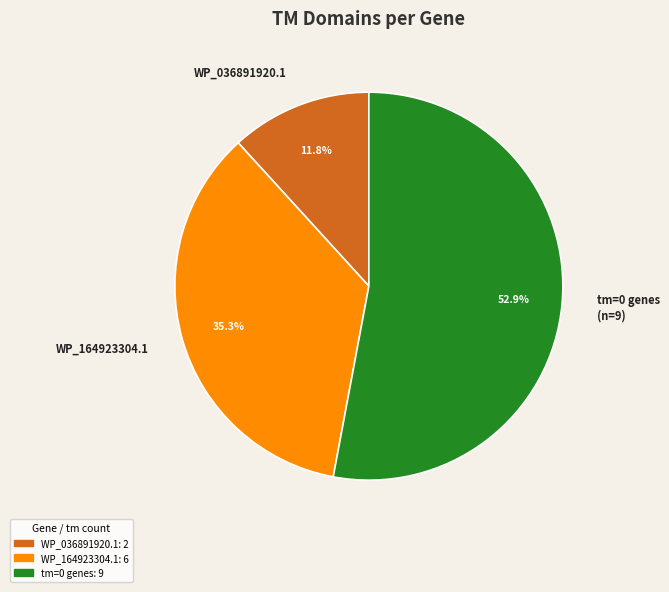

Does tm=0 genes (n=9) account for over 50% of the chart?

Yes